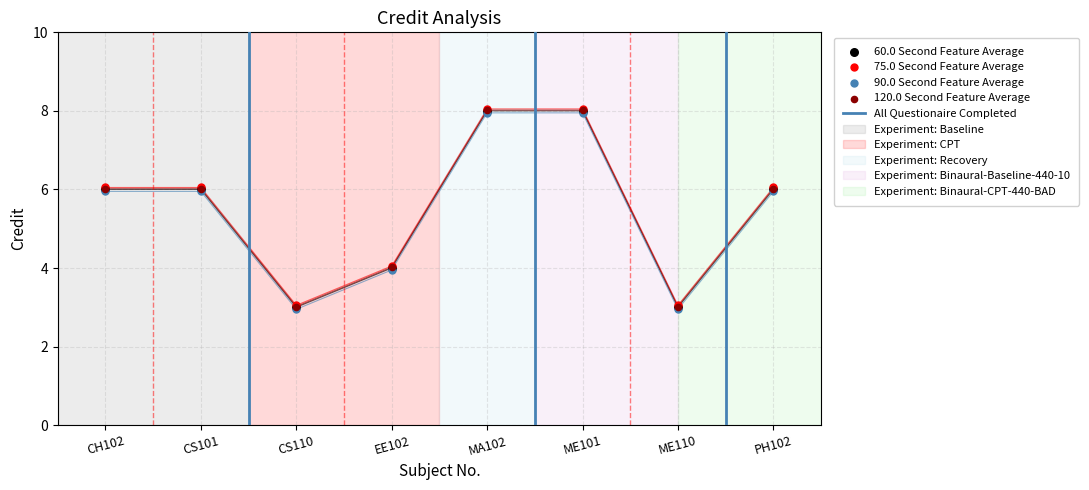

Which has a higher value, ME101 or MA102?

ME101